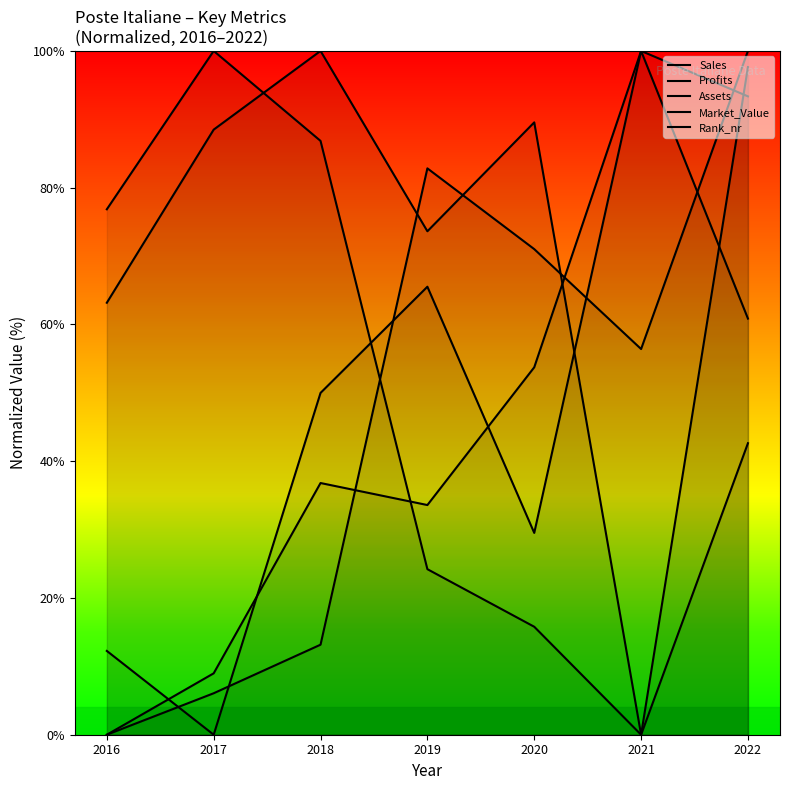

What is the total value across all series at 2017?

203.5